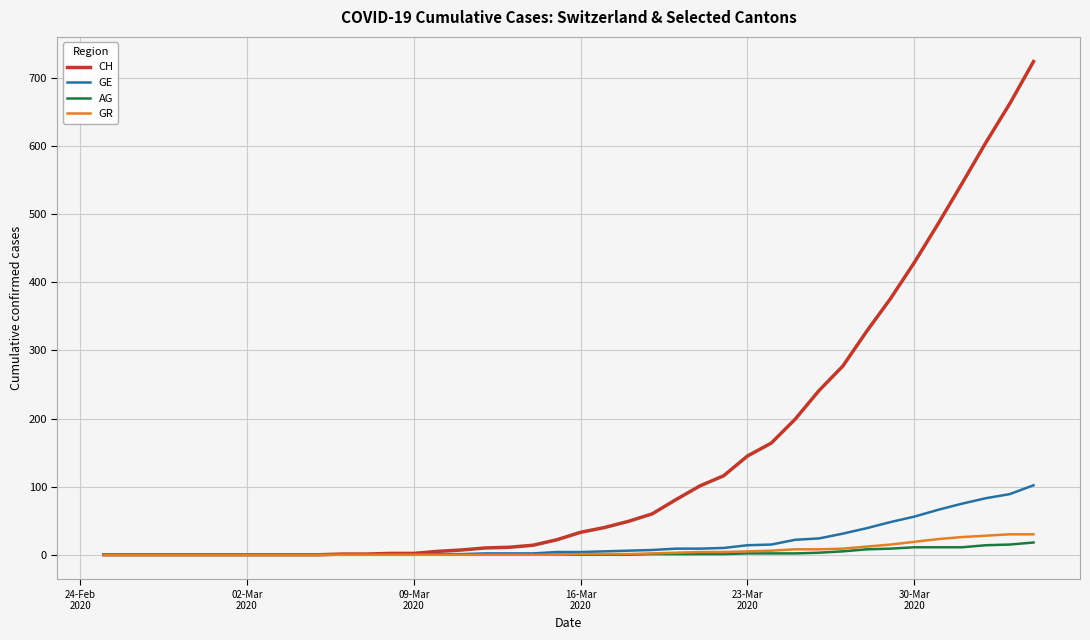

Which series has the largest total across all categories?

CH